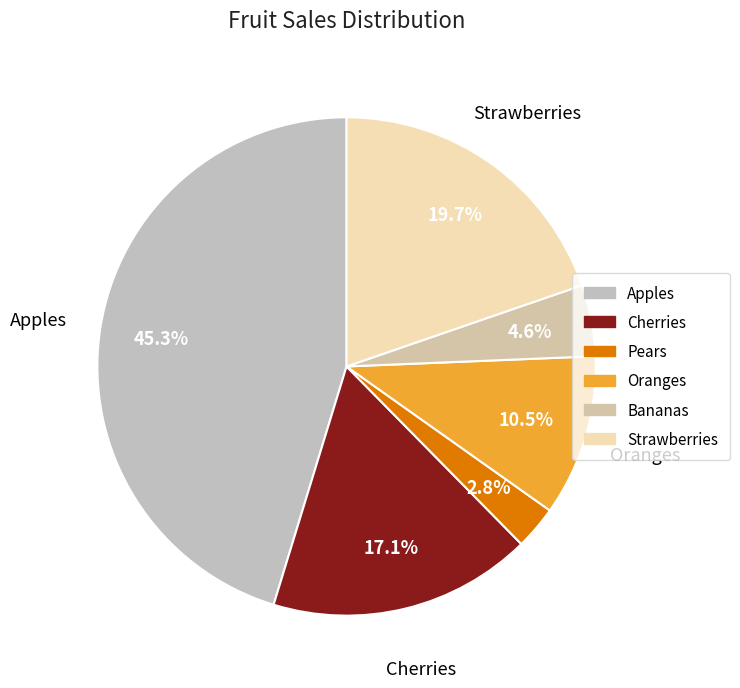

Count the number of slices in the pie.

6